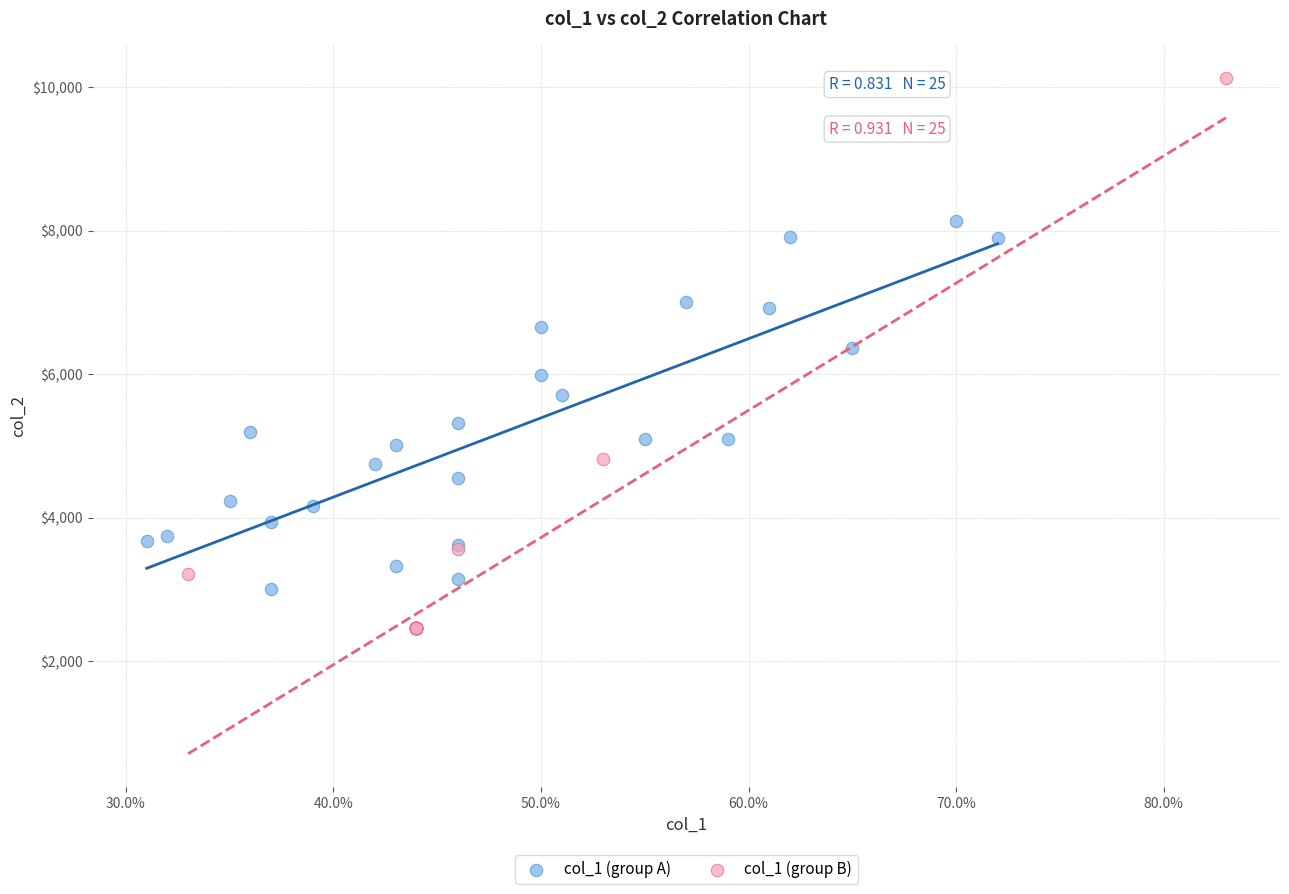

Which series contains the lowest Y value?

col_1 (group B)